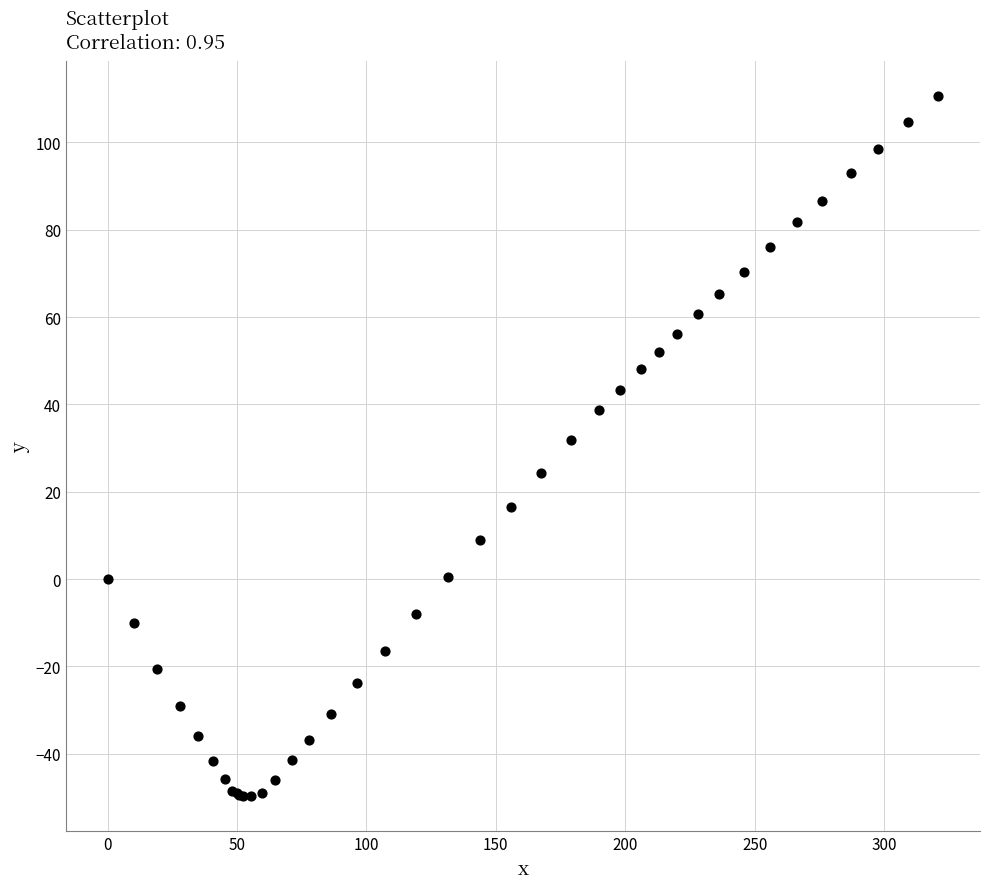

What Y value in the scatter plot is closest to 30?

31.8